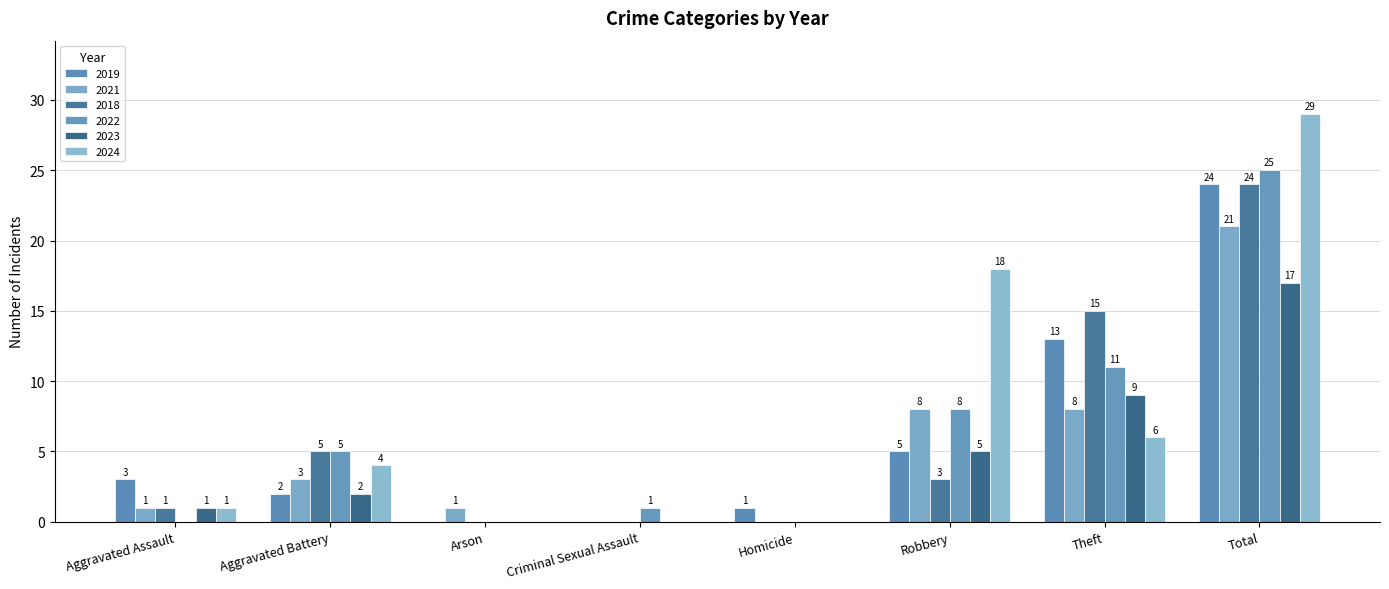

Reading left to right, transcribe all the data shown in this chart.

2019: 3	2	0	0	1	5	13	24
2021: 1	3	1	0	0	8	8	21
2018: 1	5	0	0	0	3	15	24
2022: 0	5	0	1	0	8	11	25
2023: 1	2	0	0	0	5	9	17
2024: 1	4	0	0	0	18	6	29